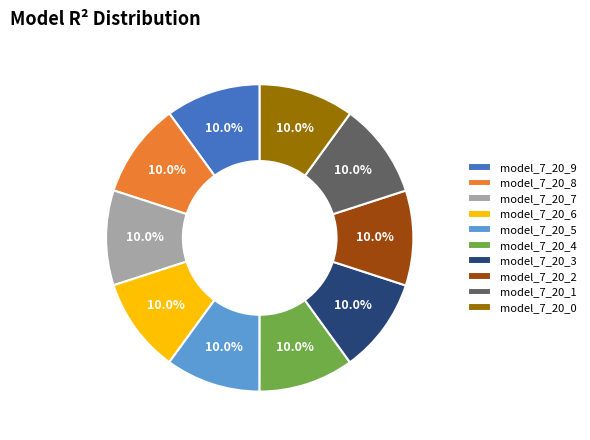

What is the total percentage of model_7_20_7 and model_7_20_8?

20.0%